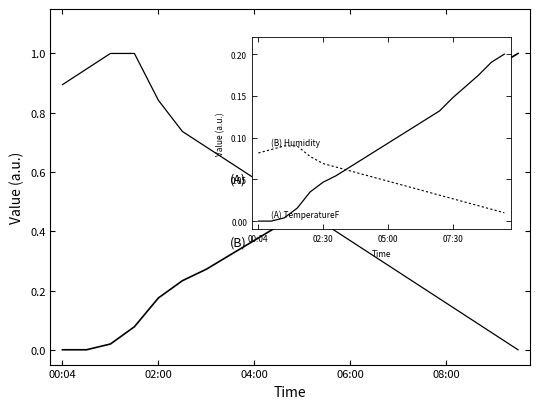

How many lines are shown in the chart?

2